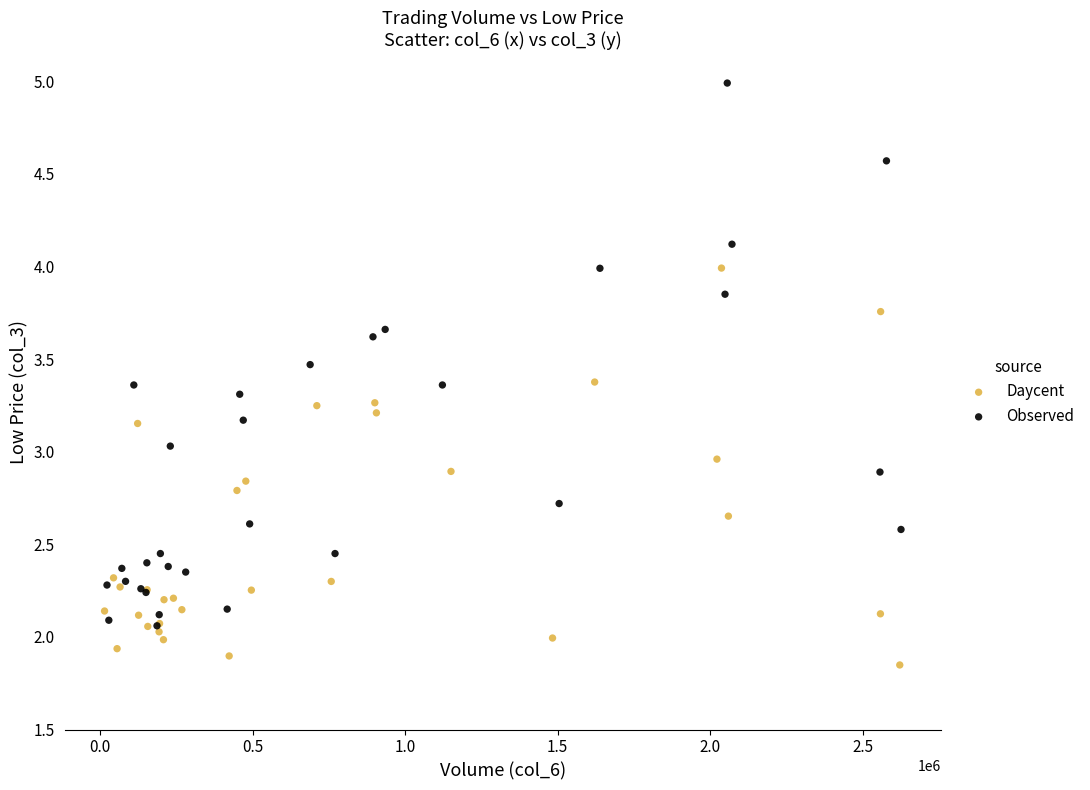

What are all the series names shown in the legend?

Daycent, Observed